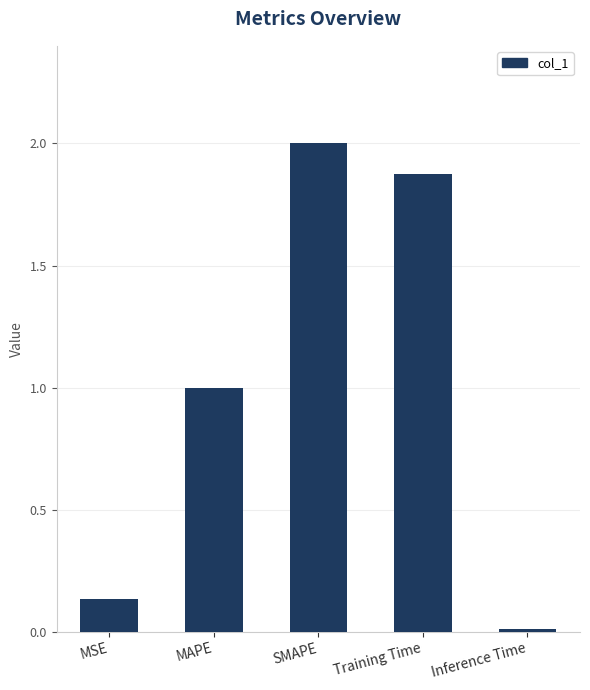

Are the bars grouped side by side (vs. stacked)?

No